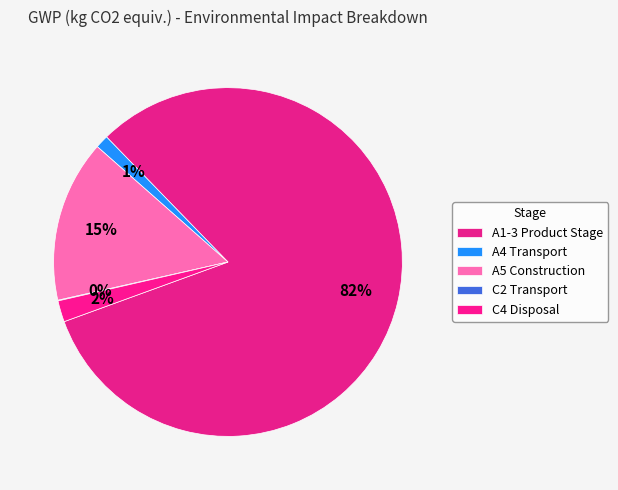

Rank the categories by value from highest to lowest.

A1-3 Product Stage, A5 Construction, C4 Disposal, A4 Transport, C2 Transport